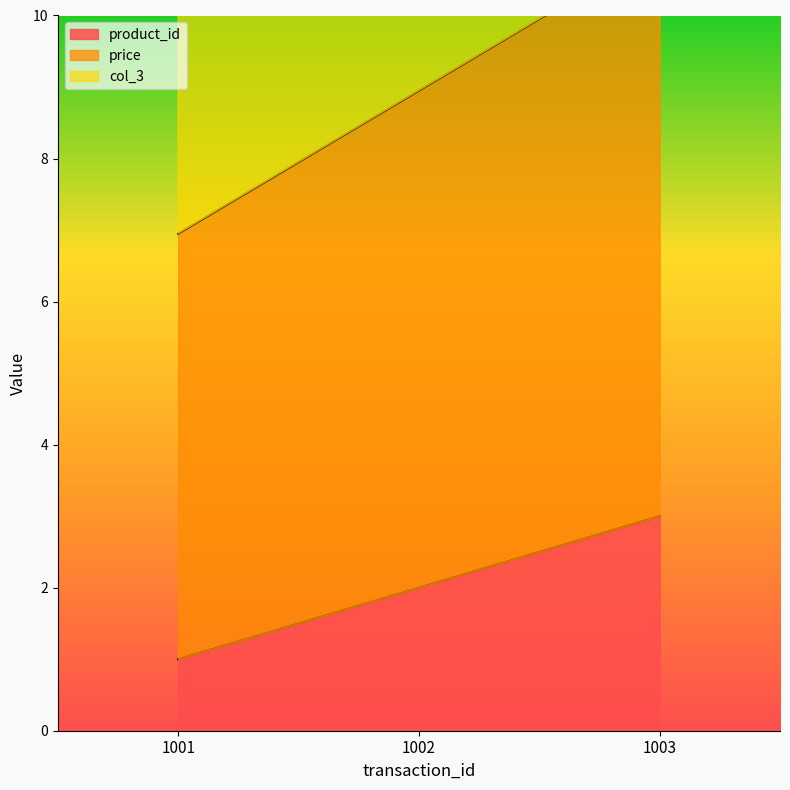

How many values in the price series exceed 8?

2